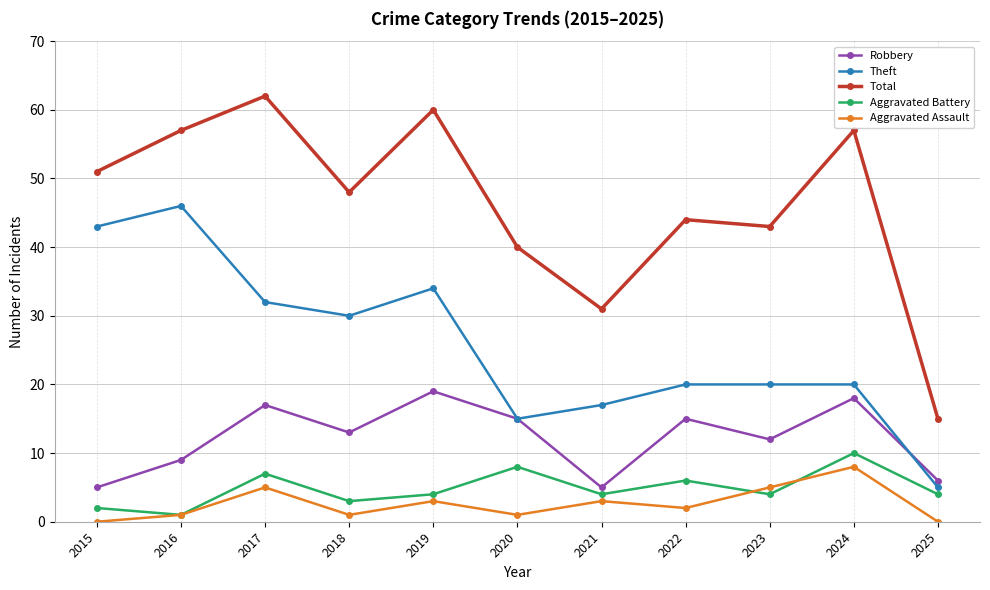

True or false: Aggravated Assault and Robbery cross at least once.

False